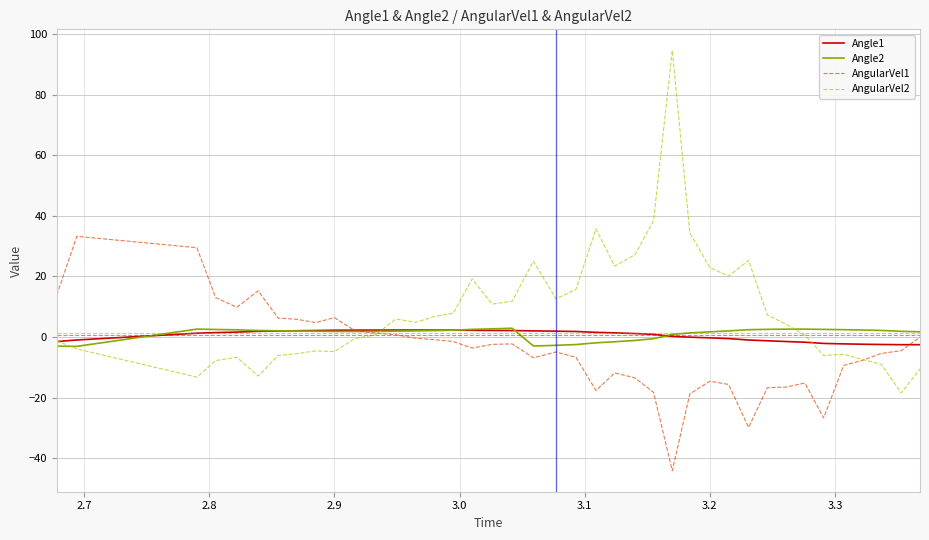

What is the maximum value shown in the chart?

94.6